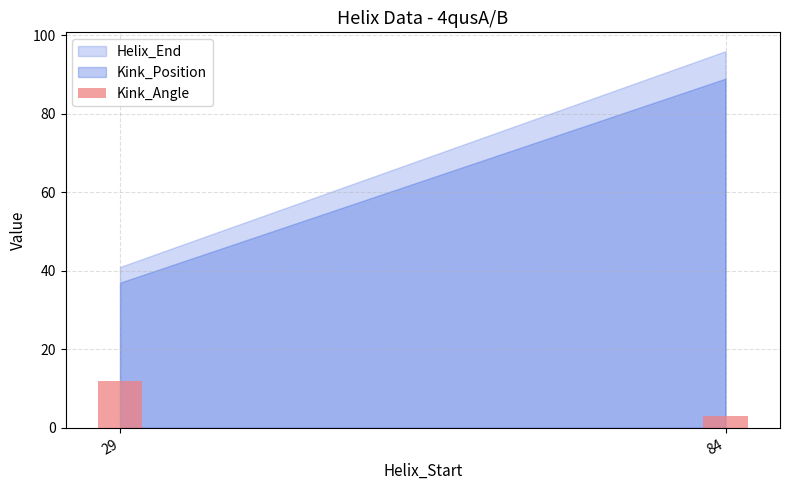

List the labels in order of value, smallest first.

84, 29